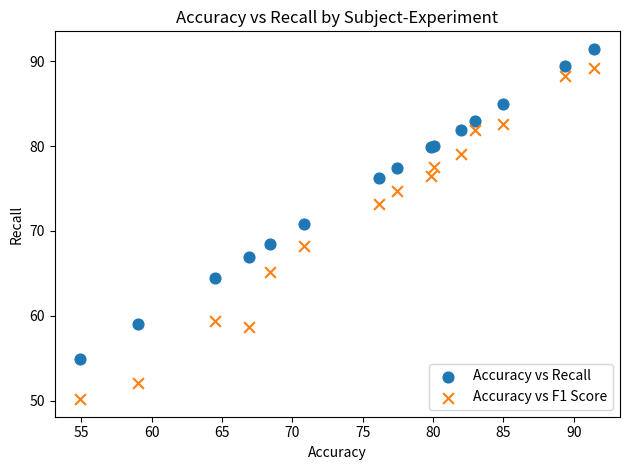

Which series reaches the minimum Y coordinate?

Accuracy vs F1 Score